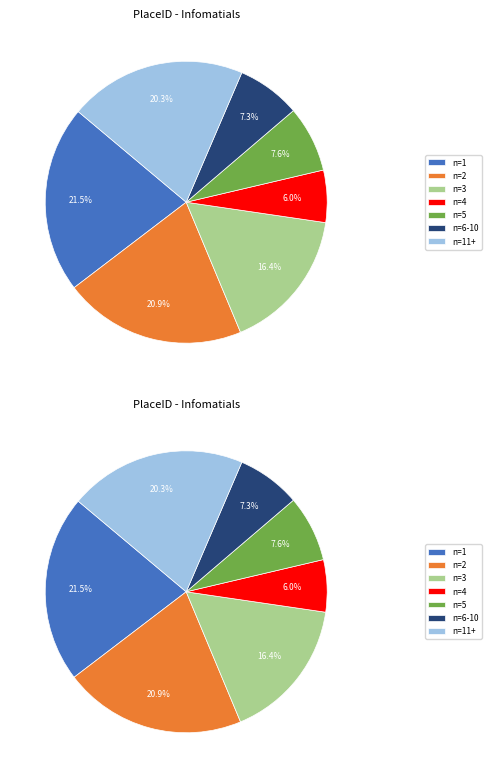

Combined, do n=2 and n=1 account for over 50%?

No